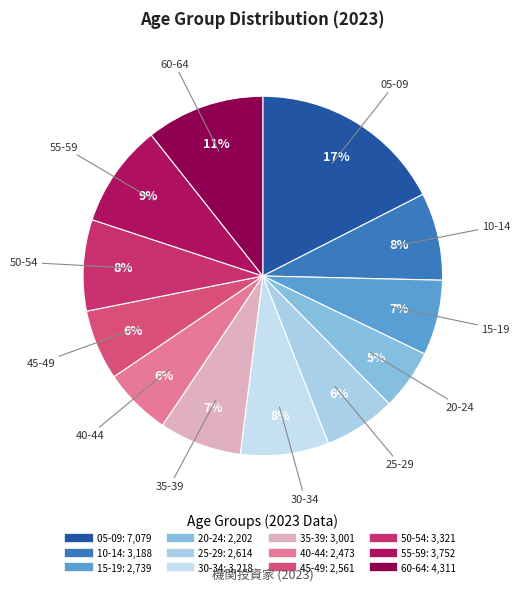

The 35-39 slice represents 7% of the pie. True or false?

True